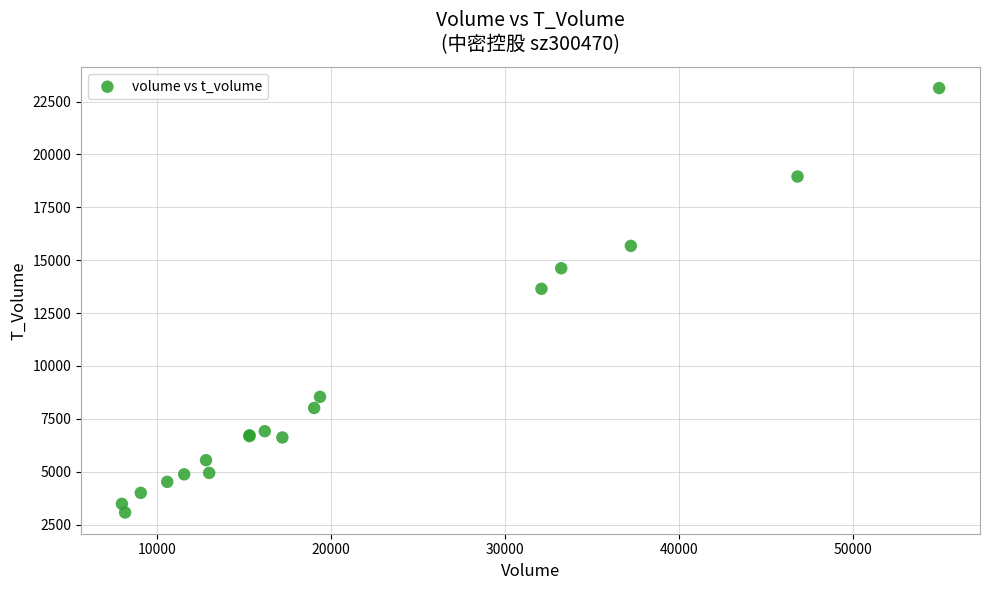

What Y value in the scatter plot is closest to 13104?

13647